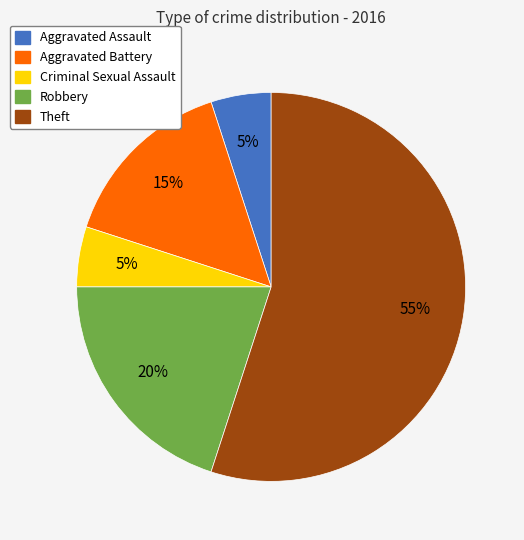

To the nearest percent, what is the combined percentage of Aggravated Battery and Aggravated Assault?

20%